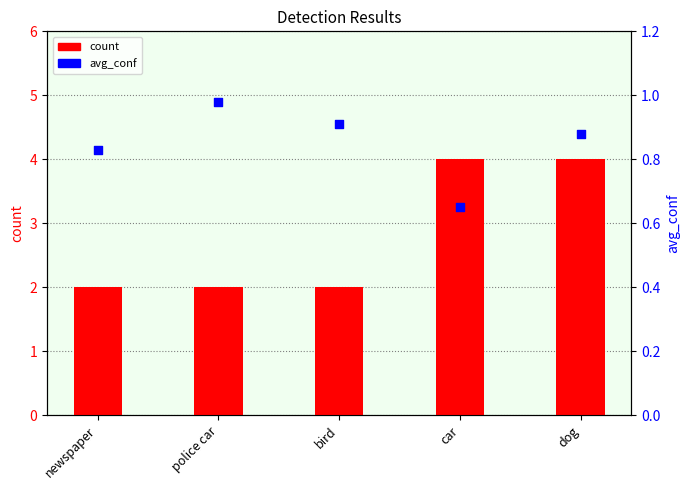

Which series has the widest spread of Y values?

count